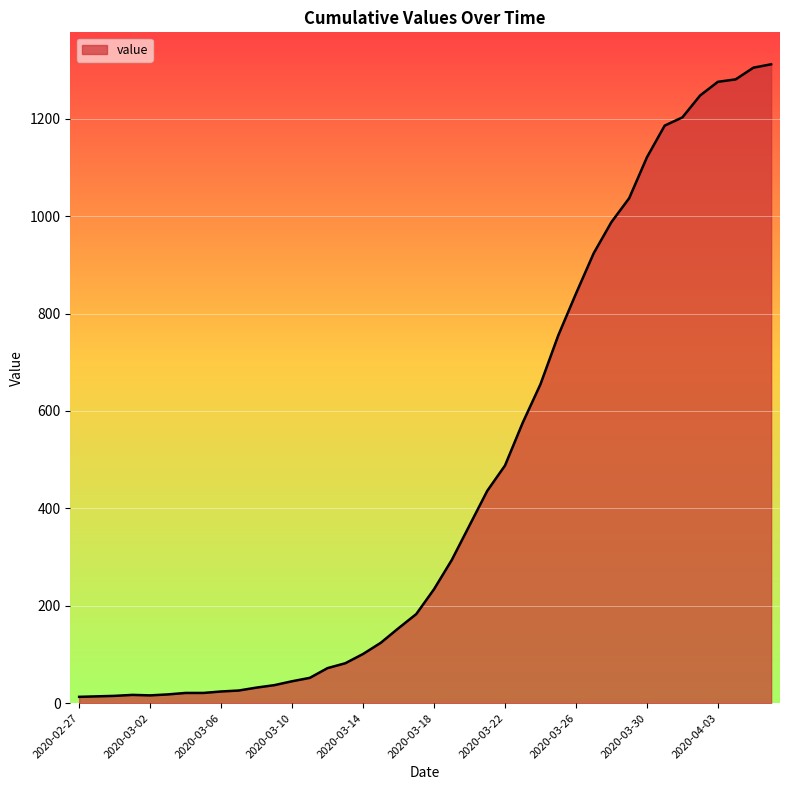

How many lines are shown in the chart?

1